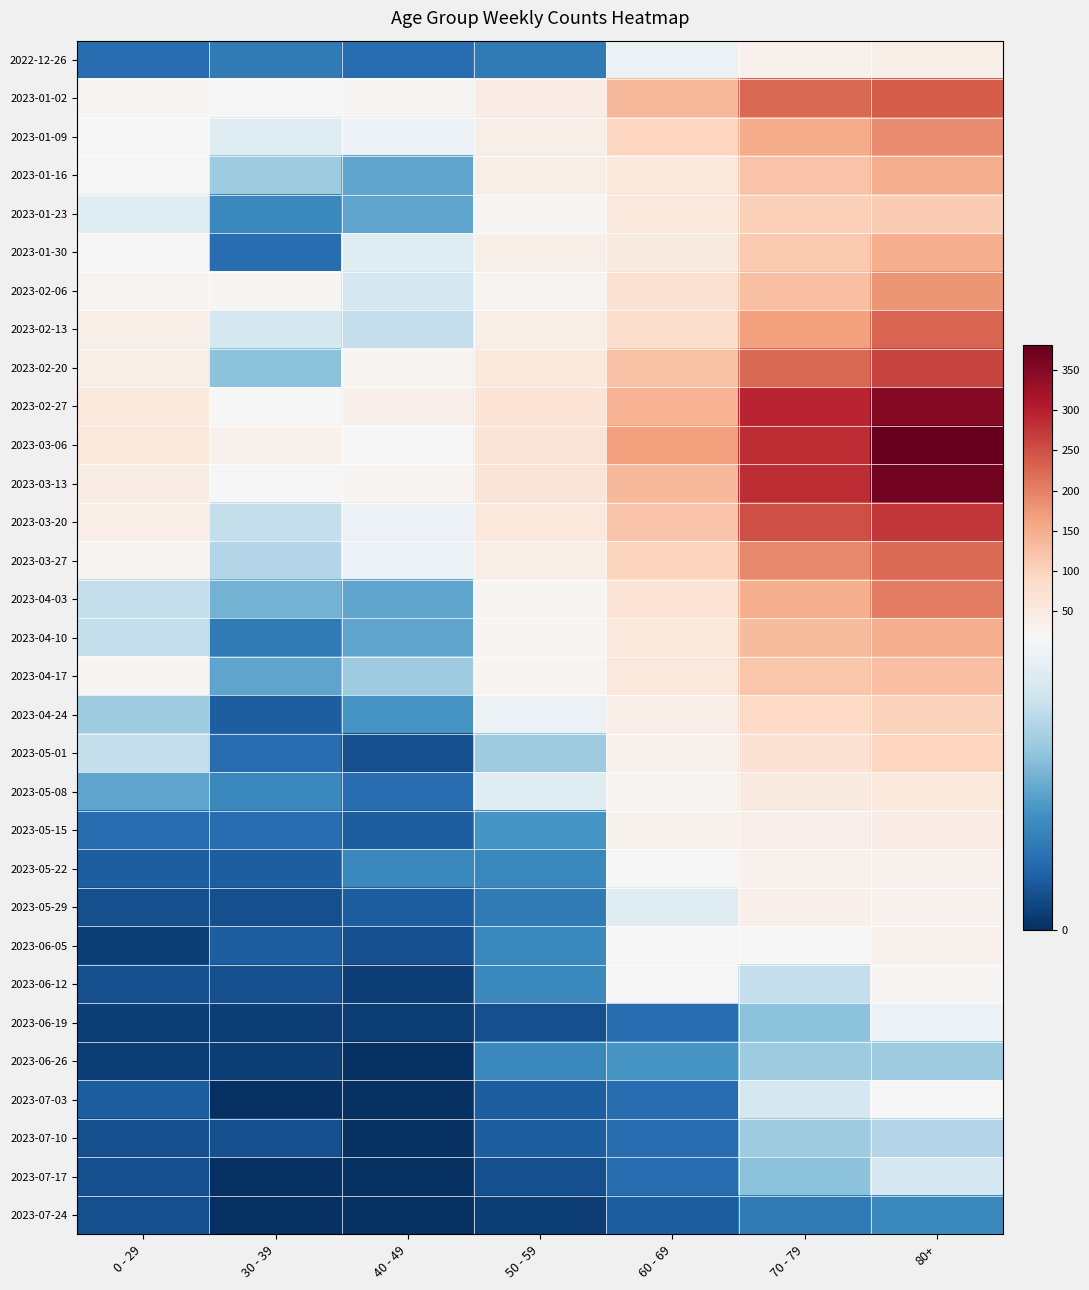

Which series changed the most between 30 - 39 and 70 - 79?

2023-02-27